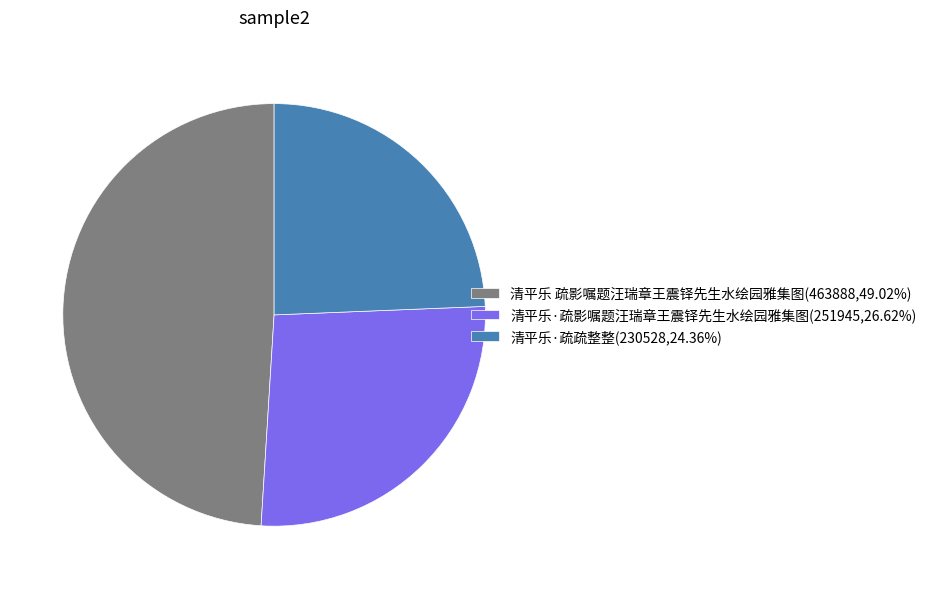

Does any single category account for the majority?

No